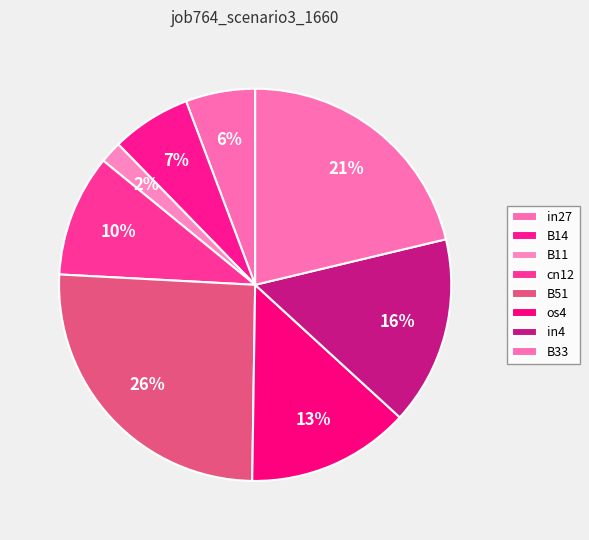

Is the sum of B51 and os4 greater than half?

No